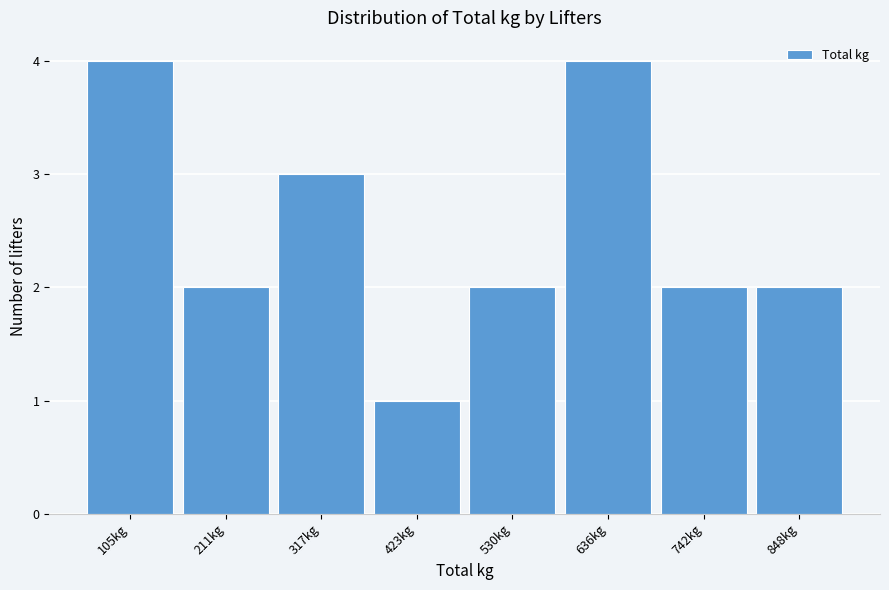

Reading left to right, extract all data points from this chart.

4	2	3	1	2	4	2	2